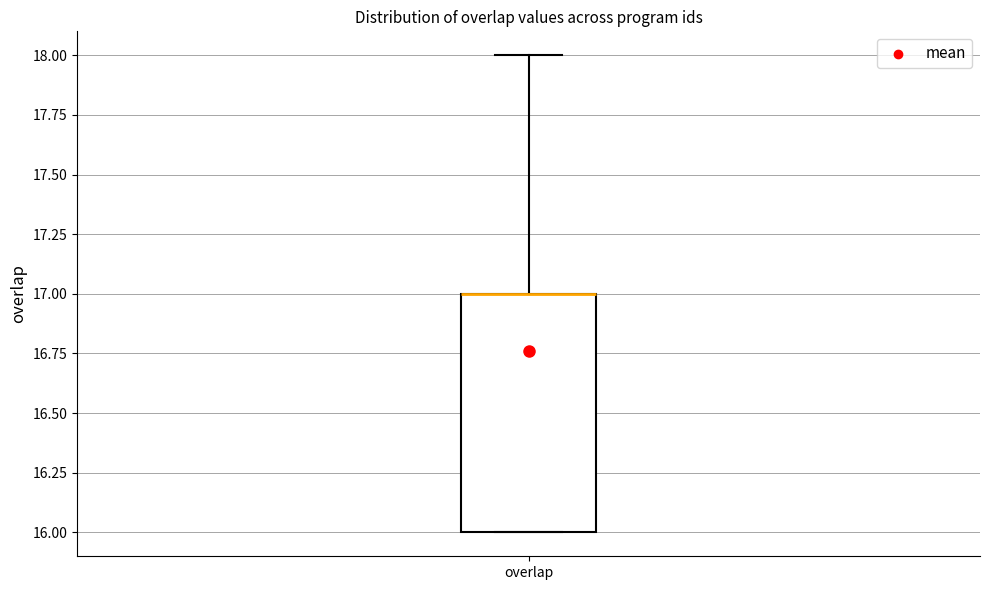

Read this box plot against the y-axis: the position of the median line, the range covered by the box, and the ends of both whiskers. The values are not printed on the chart, so give them approximately, as read against the axis.

median 17 (drawn on the box's upper edge), box 16 to 17, whiskers 16 to 18